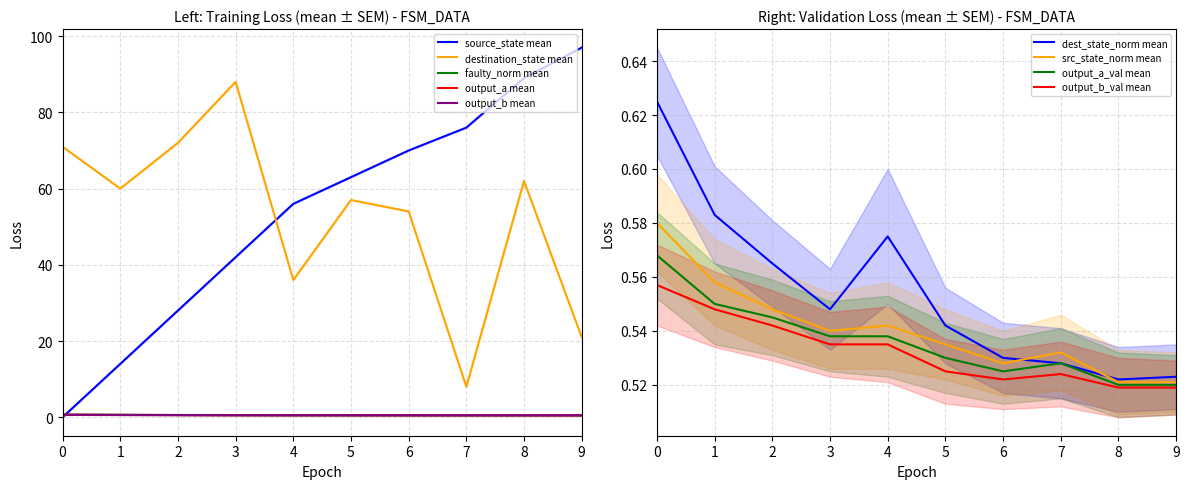

Is it true that output_b_val mean equals 0.2 at 4?

False